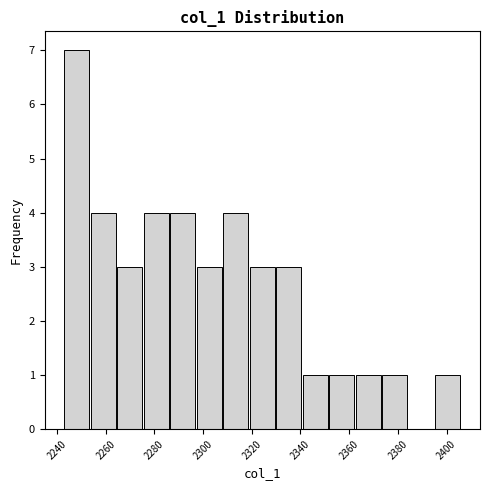

How tall is the bar that spans 2308 to 2320 on the x-axis? Neither the bar edges nor the heights are printed on the chart, so give them approximately, as read against the axes.

4